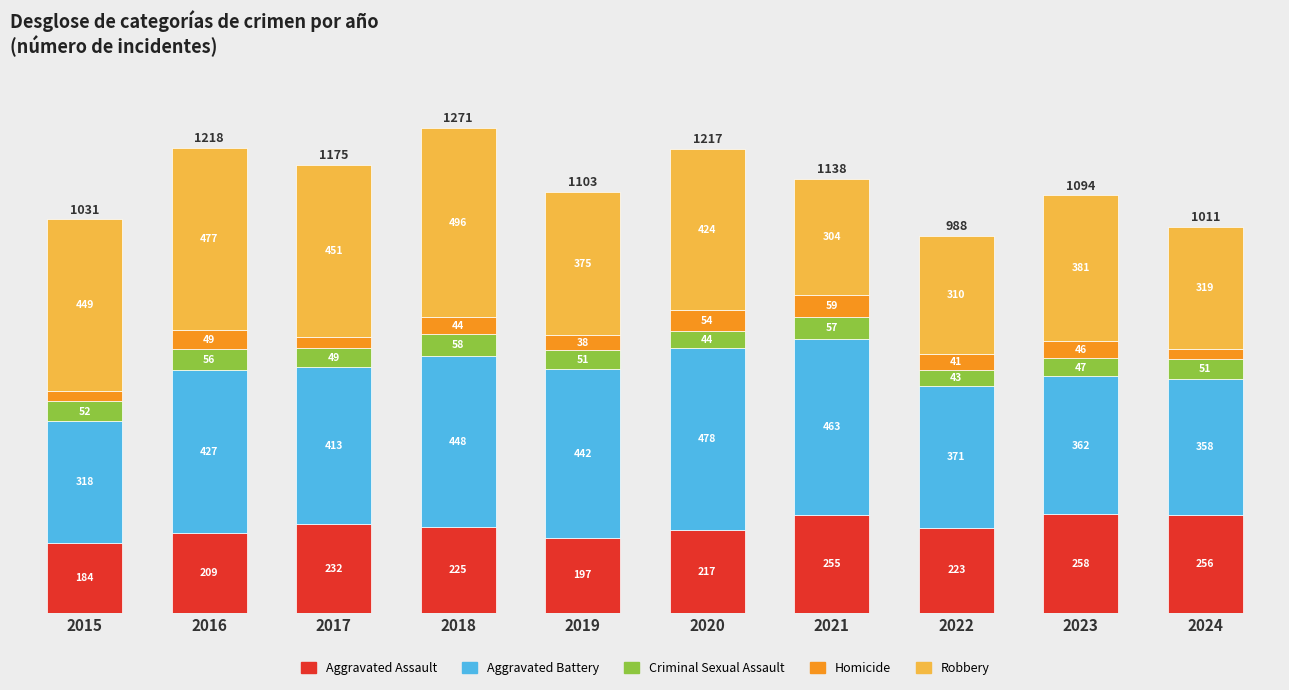

Where is Aggravated Assault nearest to the value 221?

2022